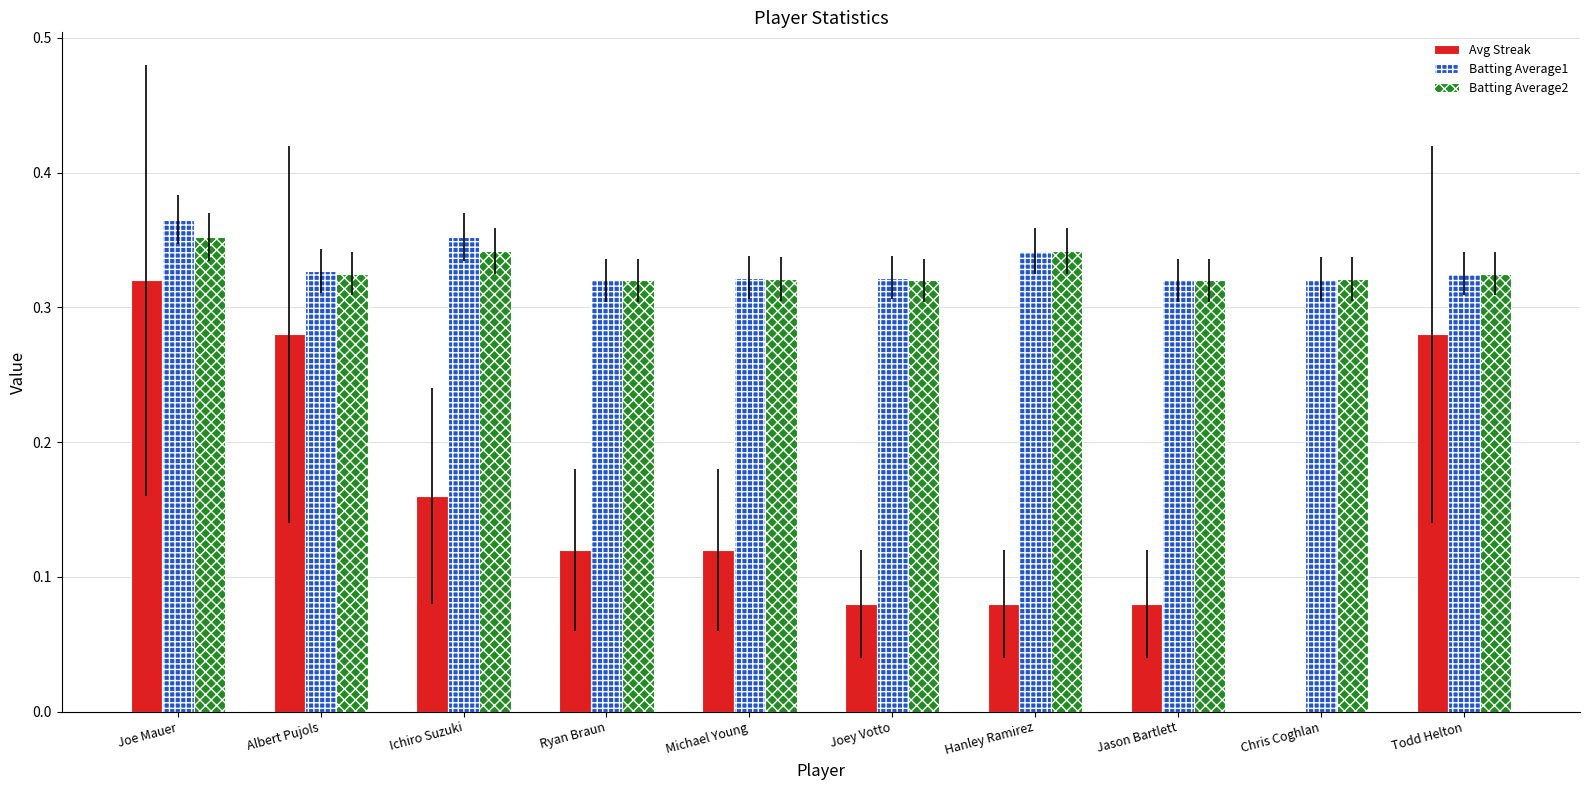

Which series changed the most between Joey Votto and Chris Coghlan?

Avg Streak